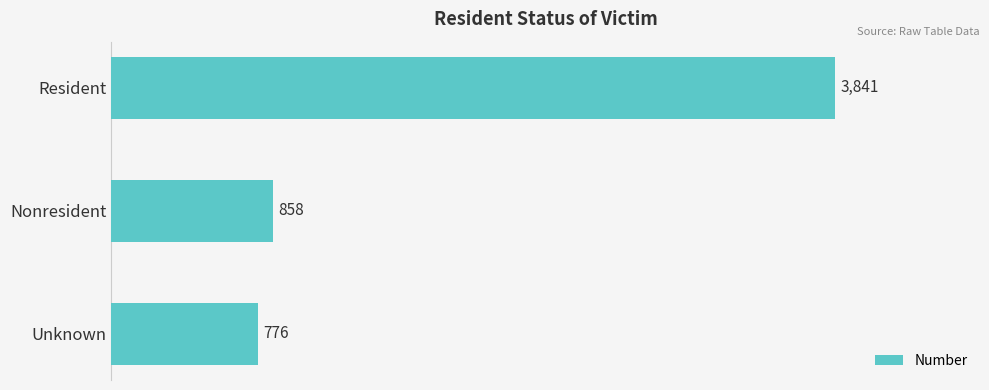

What is the smallest value displayed?

776